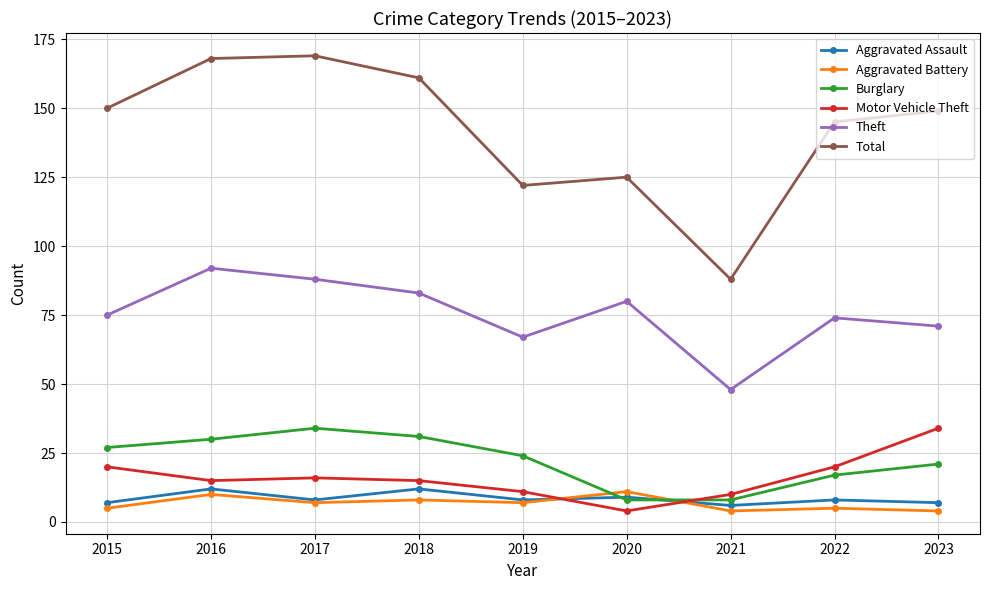

The value of Motor Vehicle Theft at 2016 is 3. True or false?

False